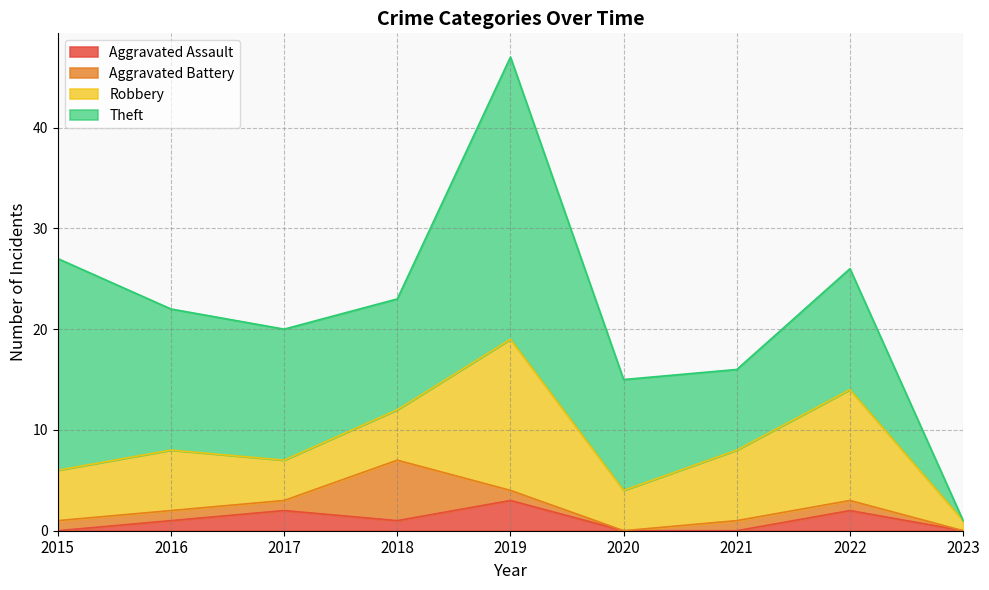

Reading left to right, extract all data points from this chart.

Aggravated Assault: 0	1	2	1	3	0	0	2	0
Aggravated Battery: 1	1	1	6	1	0	1	1	0
Robbery: 5	6	4	5	15	4	7	11	1
Theft: 21	14	13	11	28	11	8	12	0